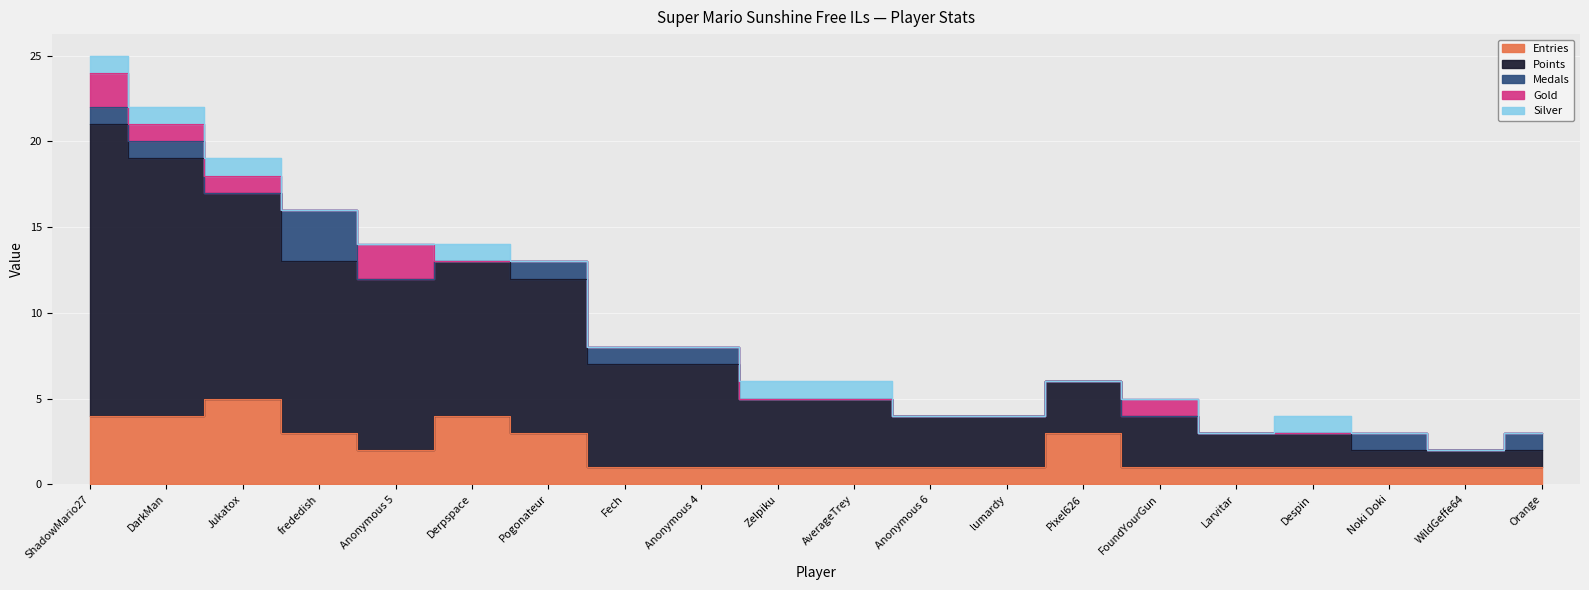

Reading left to right, what are all the values shown in this chart?

Entries: ShadowMario27=4	DarkMan=4	Jukatox=5	frededish=3	Anonymous 5=2	Derpspace=4	Pogonateur=3	Fech=1	Anonymous 4=1	Zelpiku=1	AverageTrey=1	Anonymous 6=1	lumardy=1	Pixel626=3	FoundYourGun=1	Larvitar=1	Despin=1	Noki Doki=1	WildGeffe64=1	Orange=1
Points: ShadowMario27=17	DarkMan=15	Jukatox=12	frededish=10	Anonymous 5=10	Derpspace=9	Pogonateur=9	Fech=6	Anonymous 4=6	Zelpiku=4	AverageTrey=4	Anonymous 6=3	lumardy=3	Pixel626=3	FoundYourGun=3	Larvitar=2	Despin=2	Noki Doki=1	WildGeffe64=1	Orange=1
Medals: ShadowMario27=1	DarkMan=1	Jukatox=0	frededish=3	Anonymous 5=0	Derpspace=0	Pogonateur=1	Fech=1	Anonymous 4=1	Zelpiku=0	AverageTrey=0	Anonymous 6=0	lumardy=0	Pixel626=0	FoundYourGun=0	Larvitar=0	Despin=0	Noki Doki=1	WildGeffe64=0	Orange=1
Gold: ShadowMario27=2	DarkMan=1	Jukatox=1	frededish=0	Anonymous 5=2	Derpspace=0	Pogonateur=0	Fech=0	Anonymous 4=0	Zelpiku=0	AverageTrey=0	Anonymous 6=0	lumardy=0	Pixel626=0	FoundYourGun=1	Larvitar=0	Despin=0	Noki Doki=0	WildGeffe64=0	Orange=0
Silver: ShadowMario27=1	DarkMan=1	Jukatox=1	frededish=0	Anonymous 5=0	Derpspace=1	Pogonateur=0	Fech=0	Anonymous 4=0	Zelpiku=1	AverageTrey=1	Anonymous 6=0	lumardy=0	Pixel626=0	FoundYourGun=0	Larvitar=0	Despin=1	Noki Doki=0	WildGeffe64=0	Orange=0